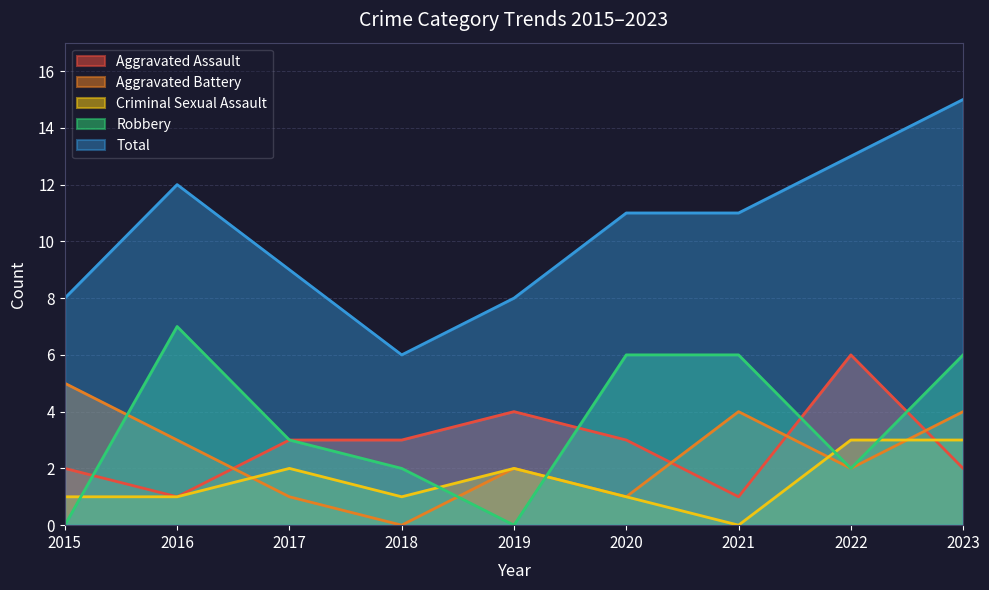

At which label does Aggravated Assault reach its peak?

2022